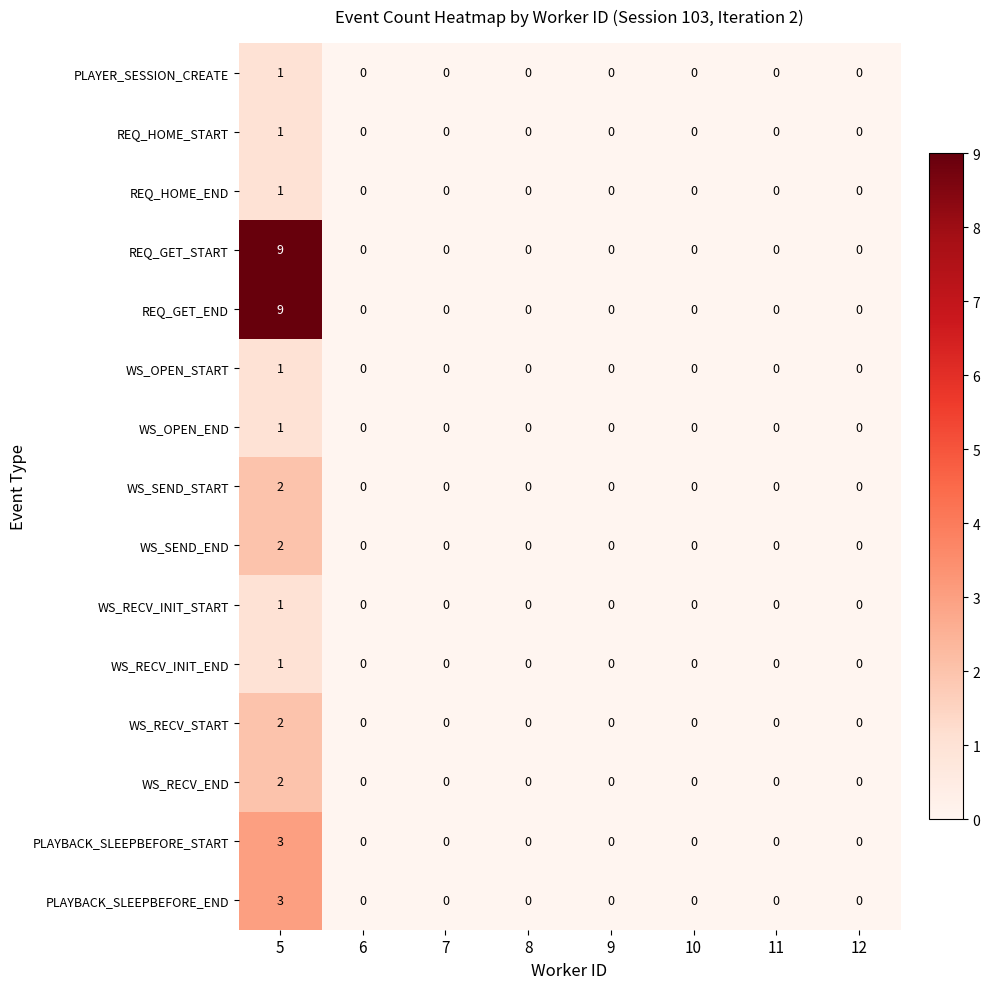

How many distinct data groups are displayed?

15